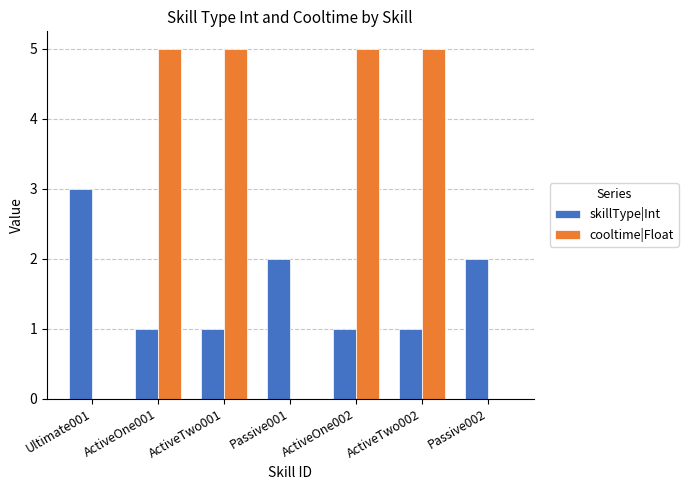

What is the greatest value displayed?

5